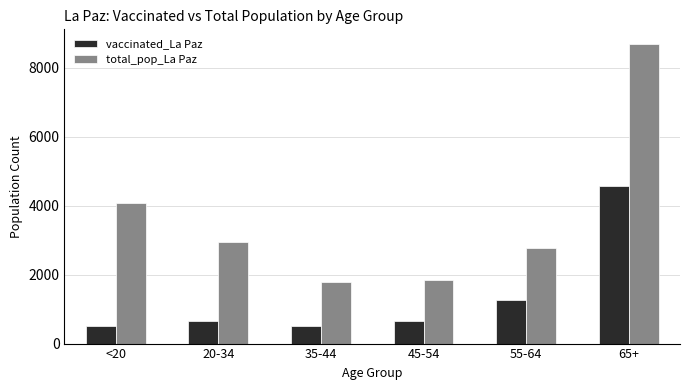

What is the total value across all series at 55-64?

4035